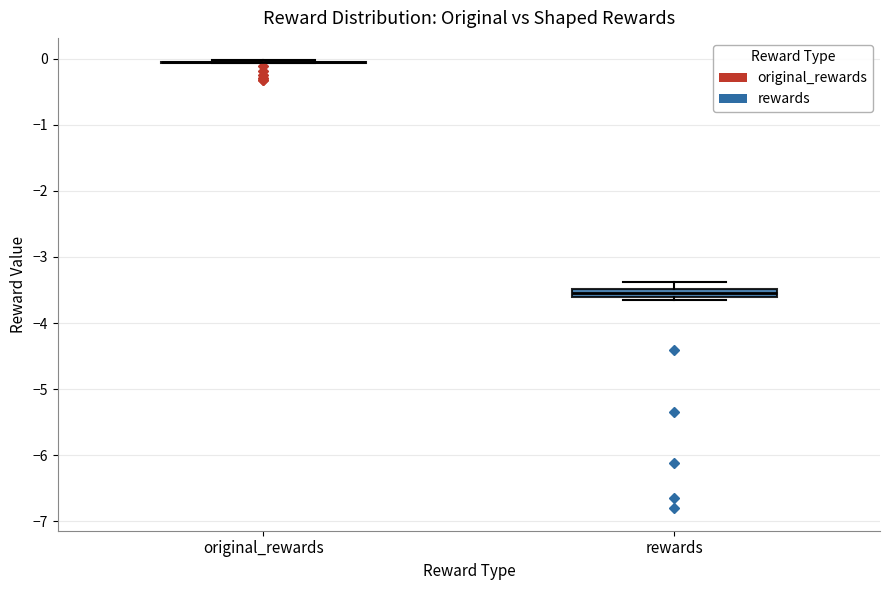

Where is the lower edge of the box for rewards on the y-axis? The values are not printed on the chart, so give them approximately, as read against the axis.

-3.6